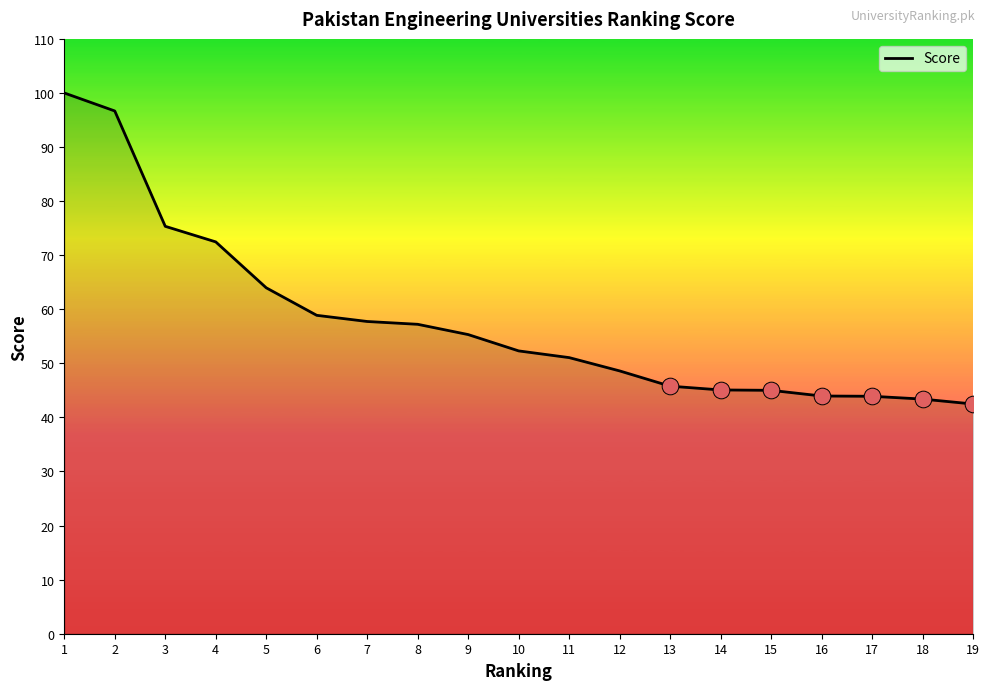

Is it true that the value at 12 is 48.6?

True